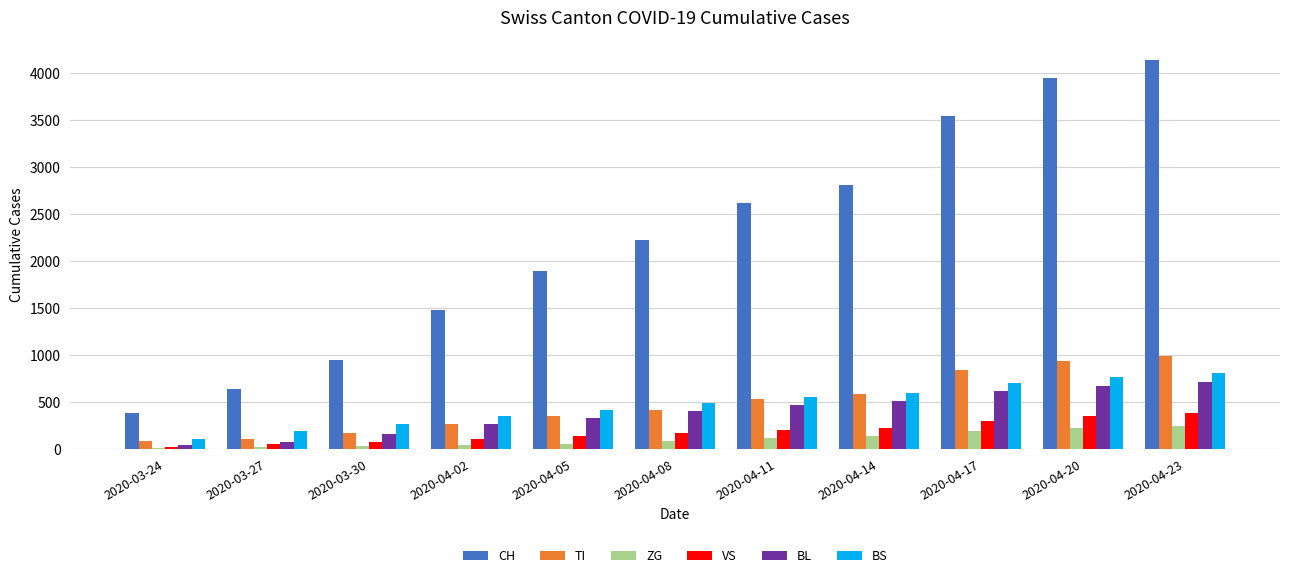

What is the sum of all CH values?

24618